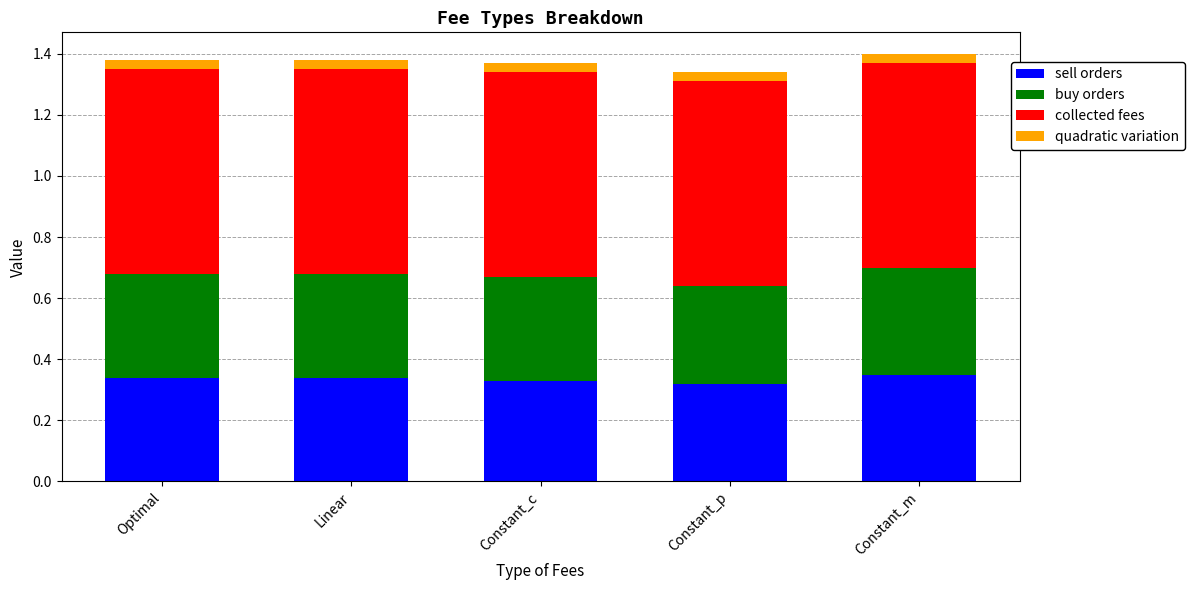

Count the sell orders values in the range 0 to 1.

5